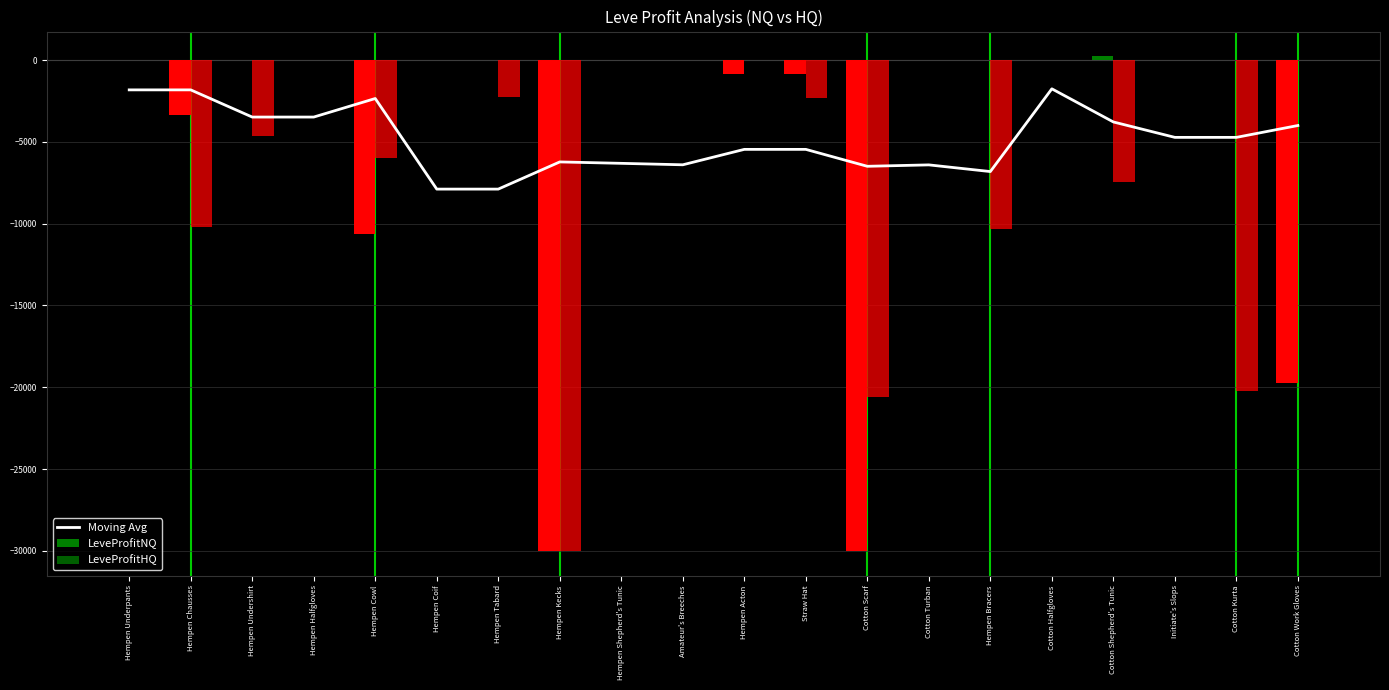

The Moving Avg series shows -5460.9 at Hempen Acton. True or false?

True